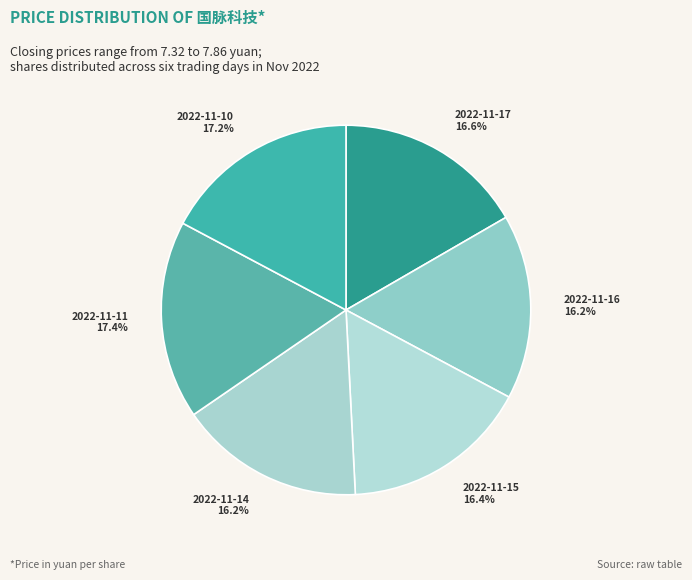

Approximately how many times larger is the value at 2022-11-15 compared to 2022-11-17?

1.0